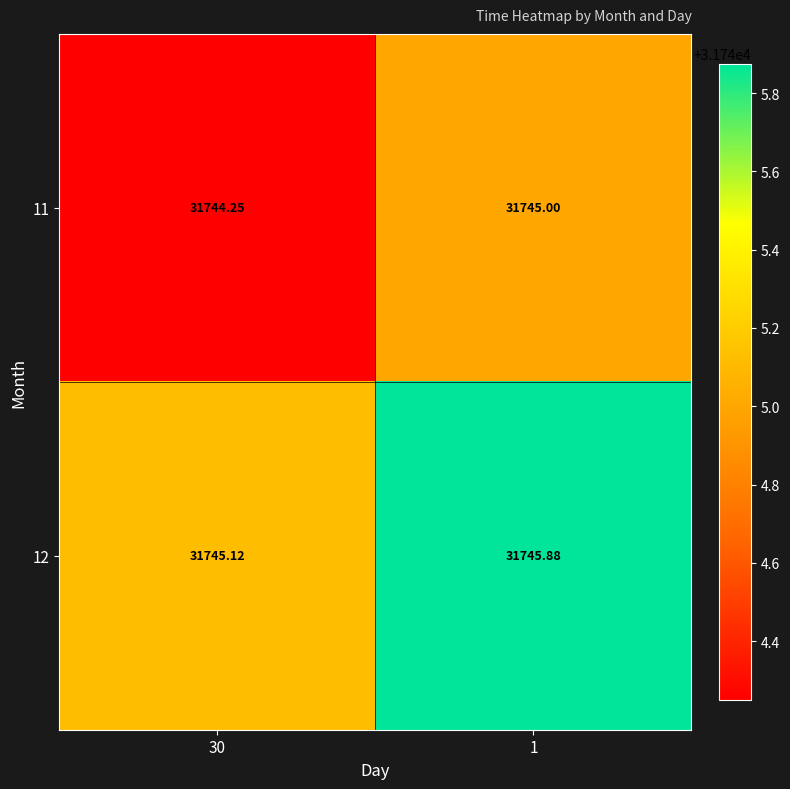

Is the value of 12 at 30 greater than the value of 11 at 1?

Yes